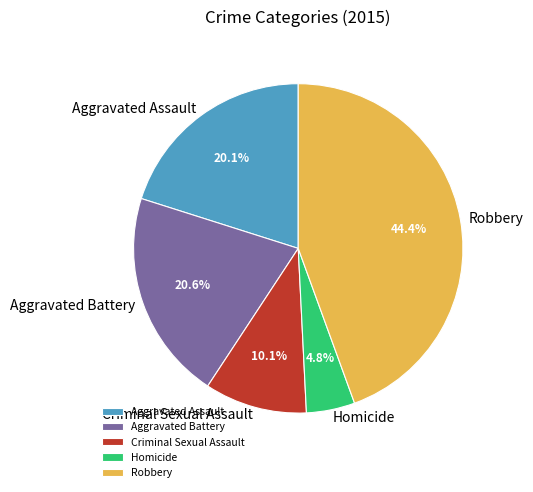

Which has a higher value, Criminal Sexual Assault or Robbery?

Robbery